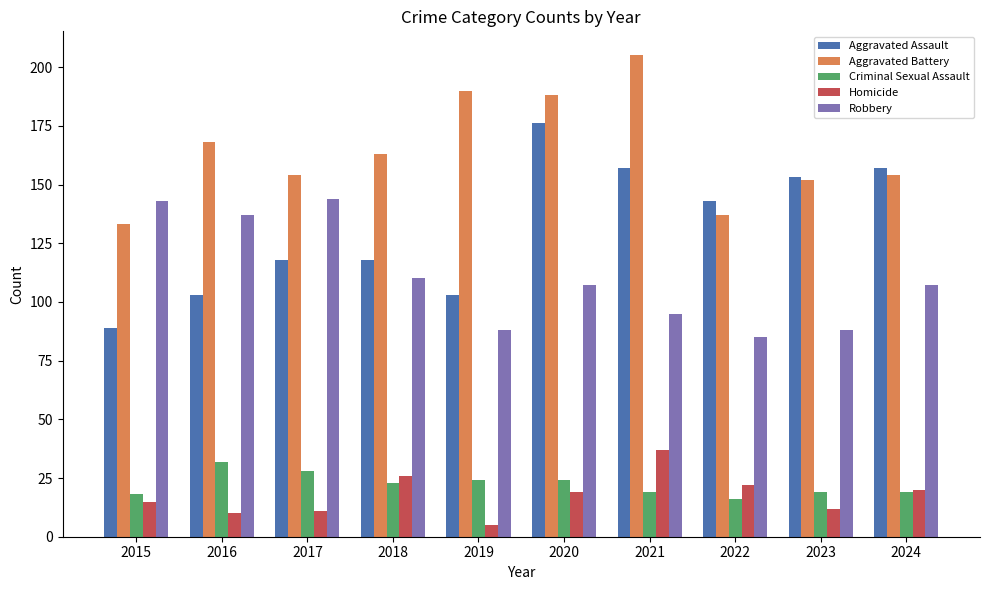

What is the difference between the maximum and second lowest values in the Homicide series?

27